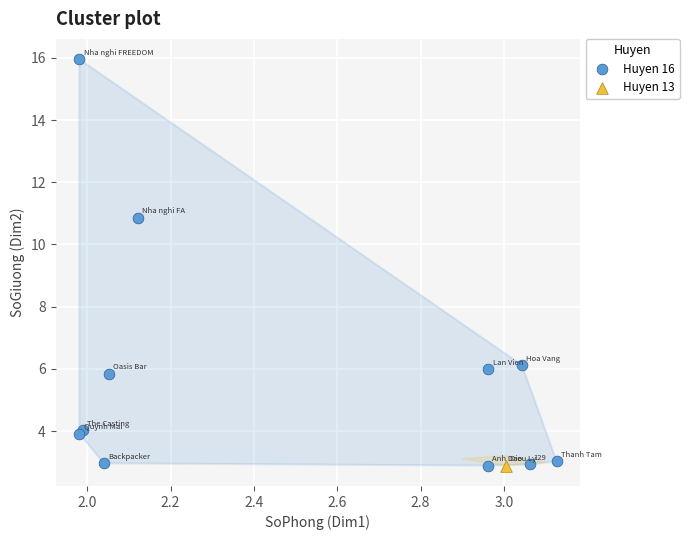

What are all the series names shown in the legend?

Huyen 16, Huyen 13